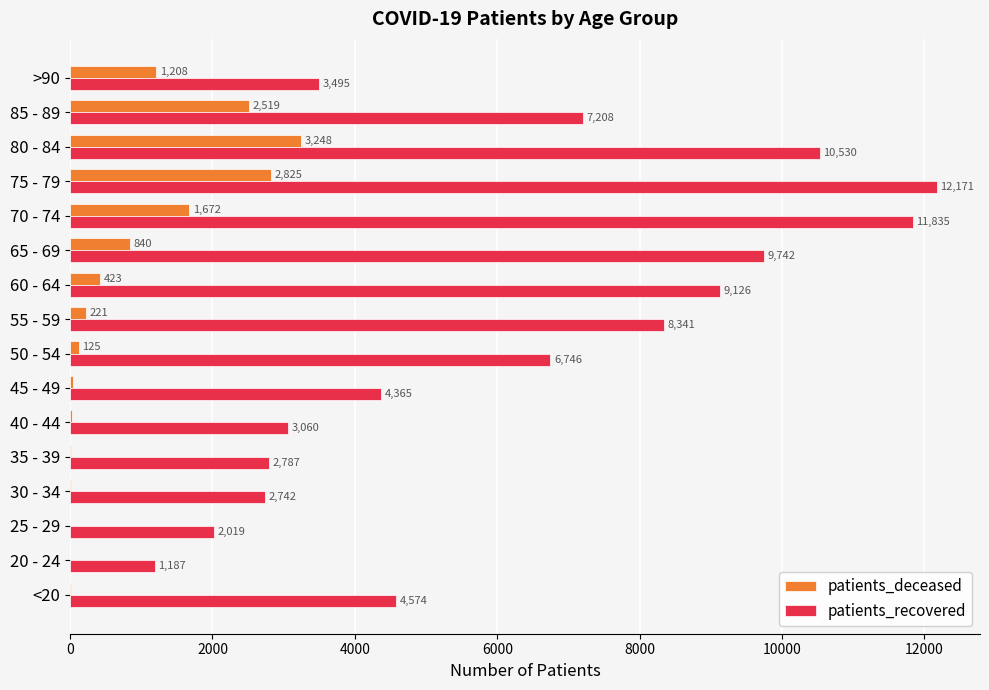

Is the value of patients_deceased at 70 - 74 greater than the value of patients_recovered at 70 - 74?

No